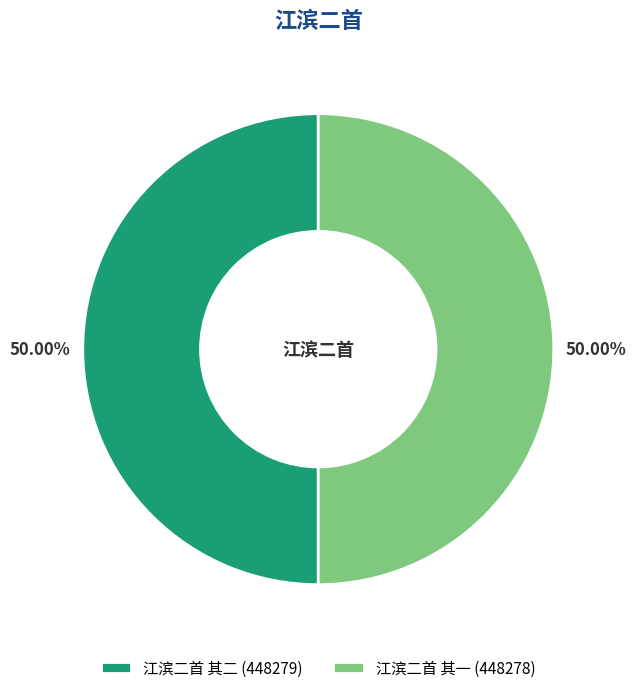

Approximately how many times larger is the value at 江滨二首 其一 compared to 江滨二首 其二?

1.0